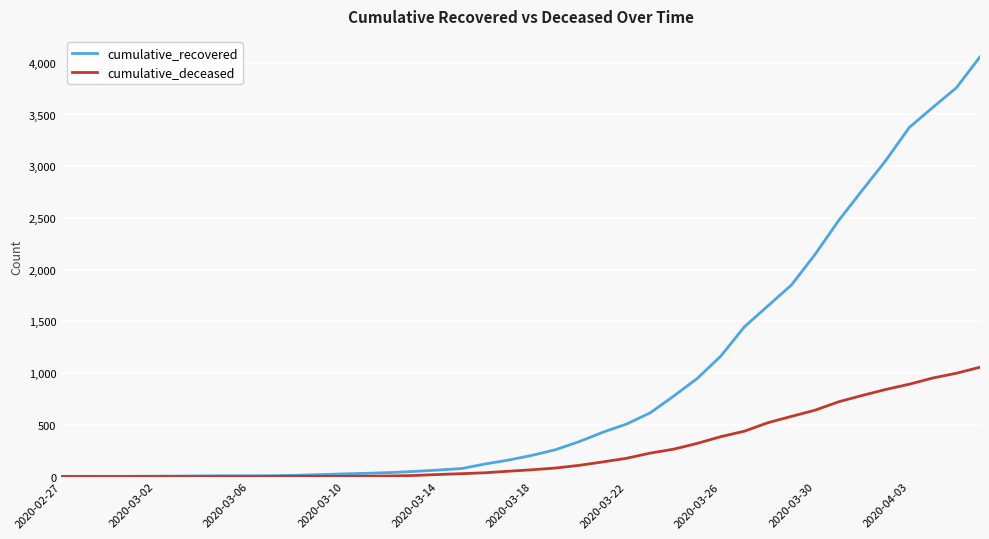

Which series has the largest total across all categories?

cumulative_recovered